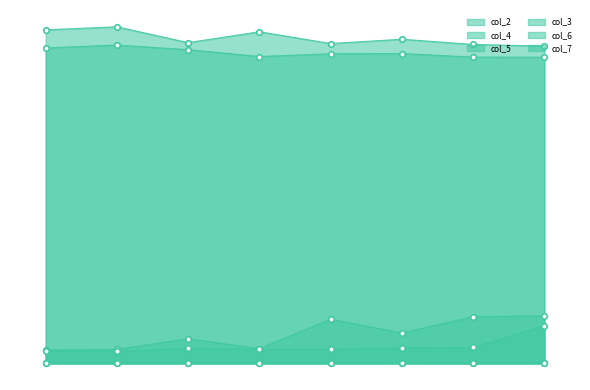

The col_6 series shows 65002 at G. True or false?

False